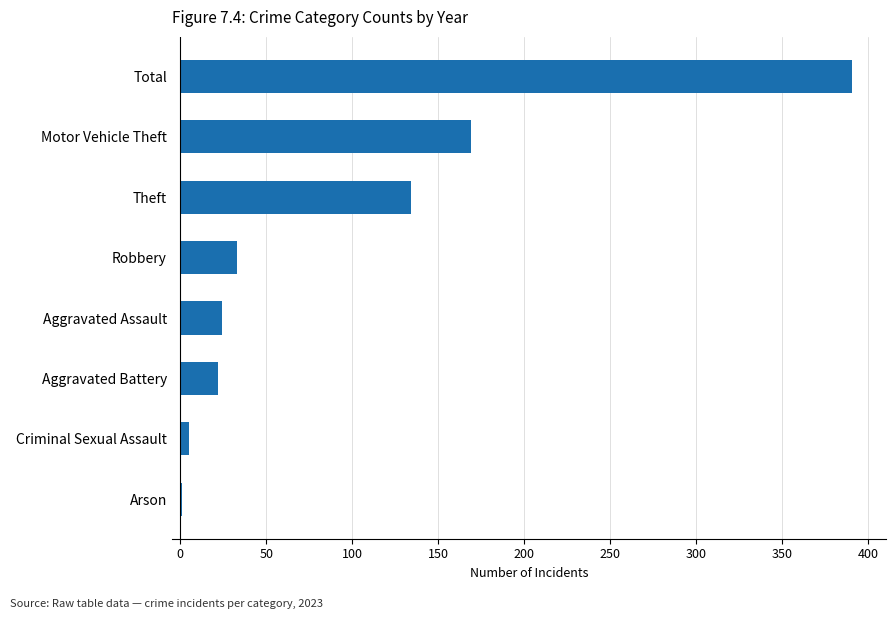

What is the sum of all values?

779